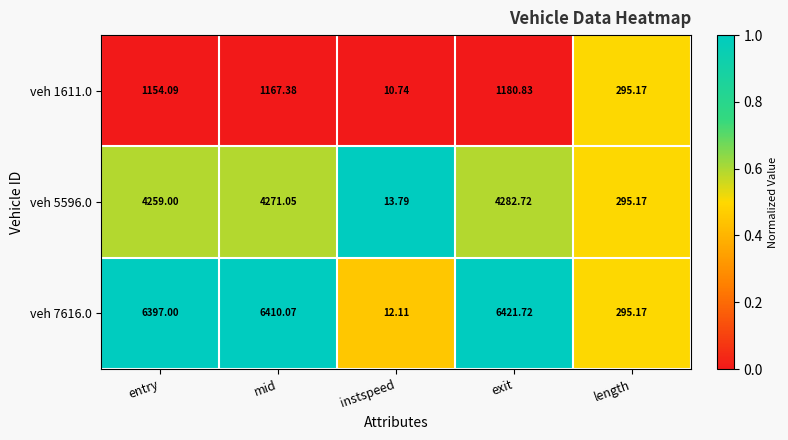

Rank the categories by veh 5596.0 value from highest to lowest.

exit, mid, entry, length, instspeed